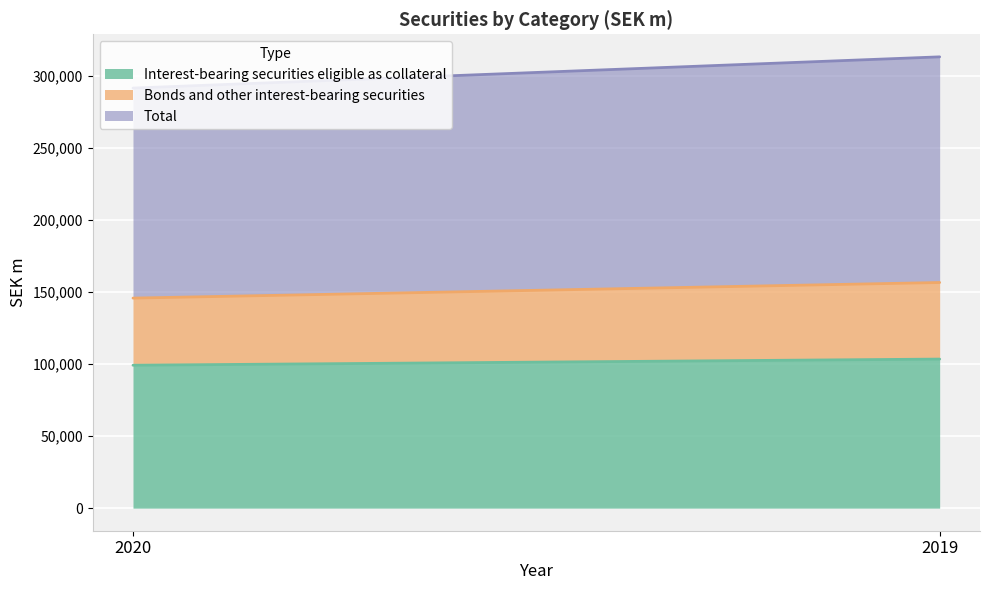

The value of Bonds and other interest-bearing securities at 2019 is 53096. True or false?

True